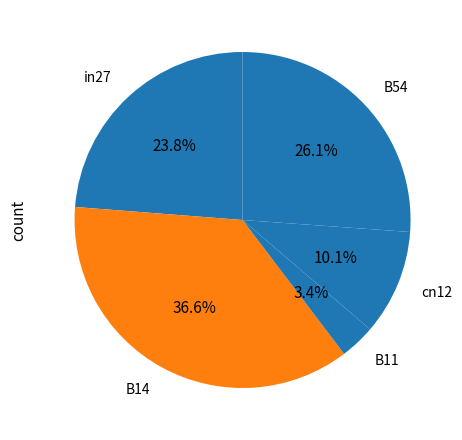

To the nearest percent, what is the difference between the B54 and B11 slice percentages?

23%